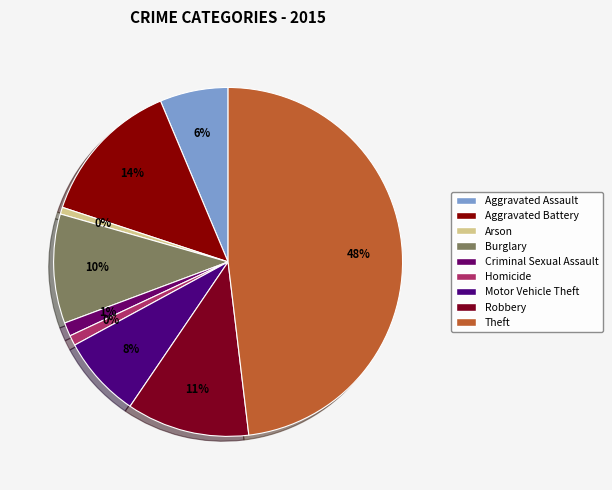

Does Burglary account for over 50% of the chart?

No